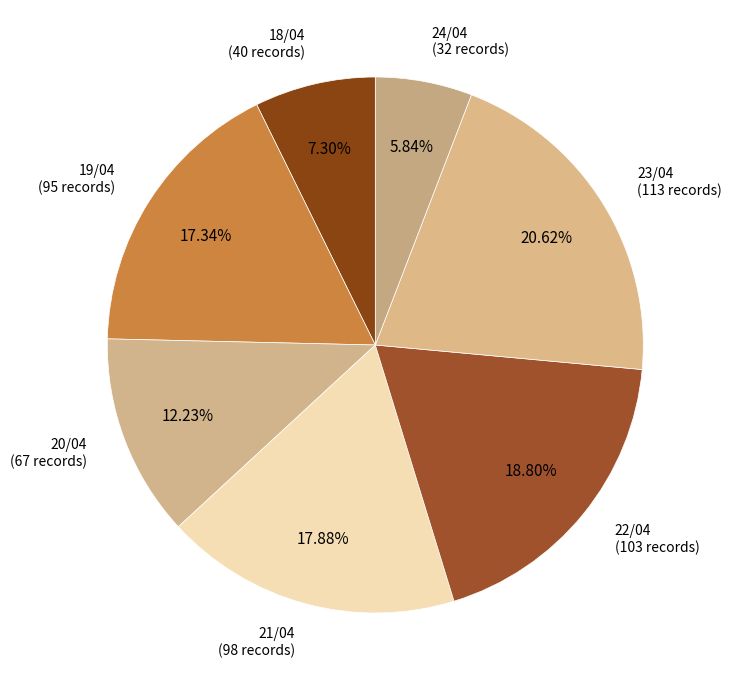

To the nearest percent, what is the difference between the largest and smallest slice percentages?

15%